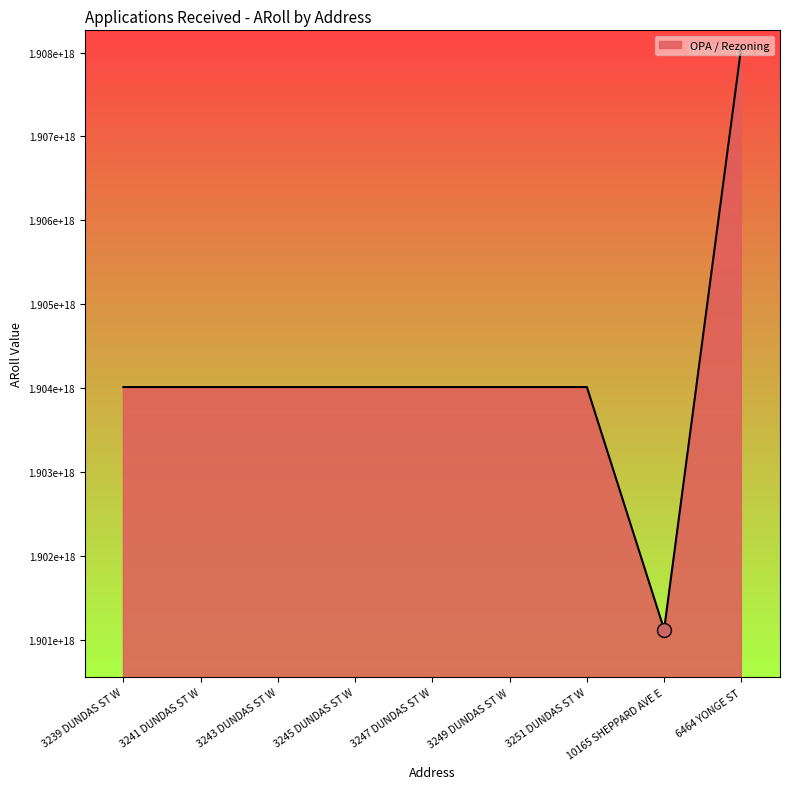

What is the difference between the maximum and minimum values?

6951489908000256